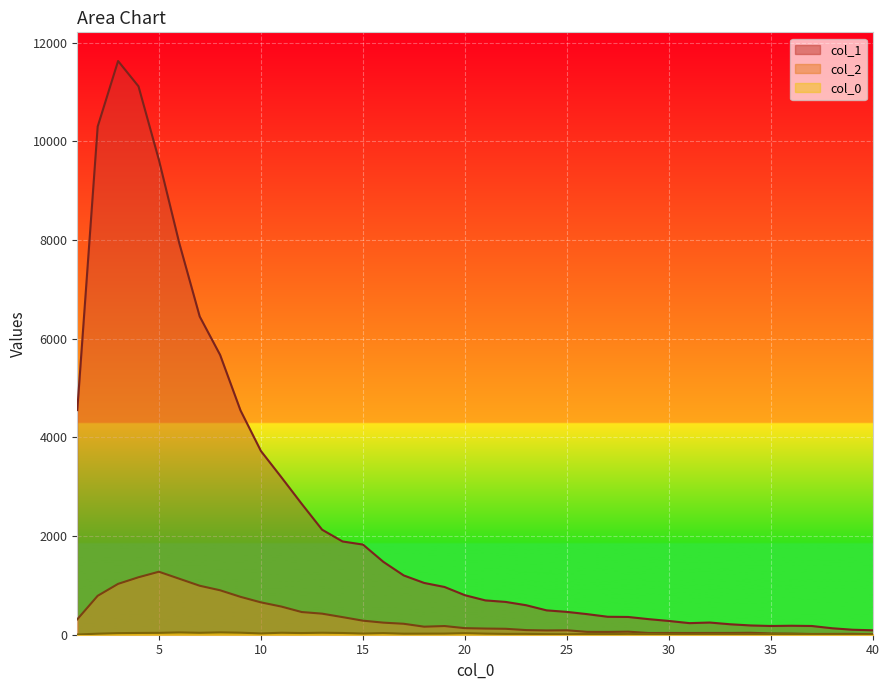

True or false: col_1 has a value of 990 at 22.

False